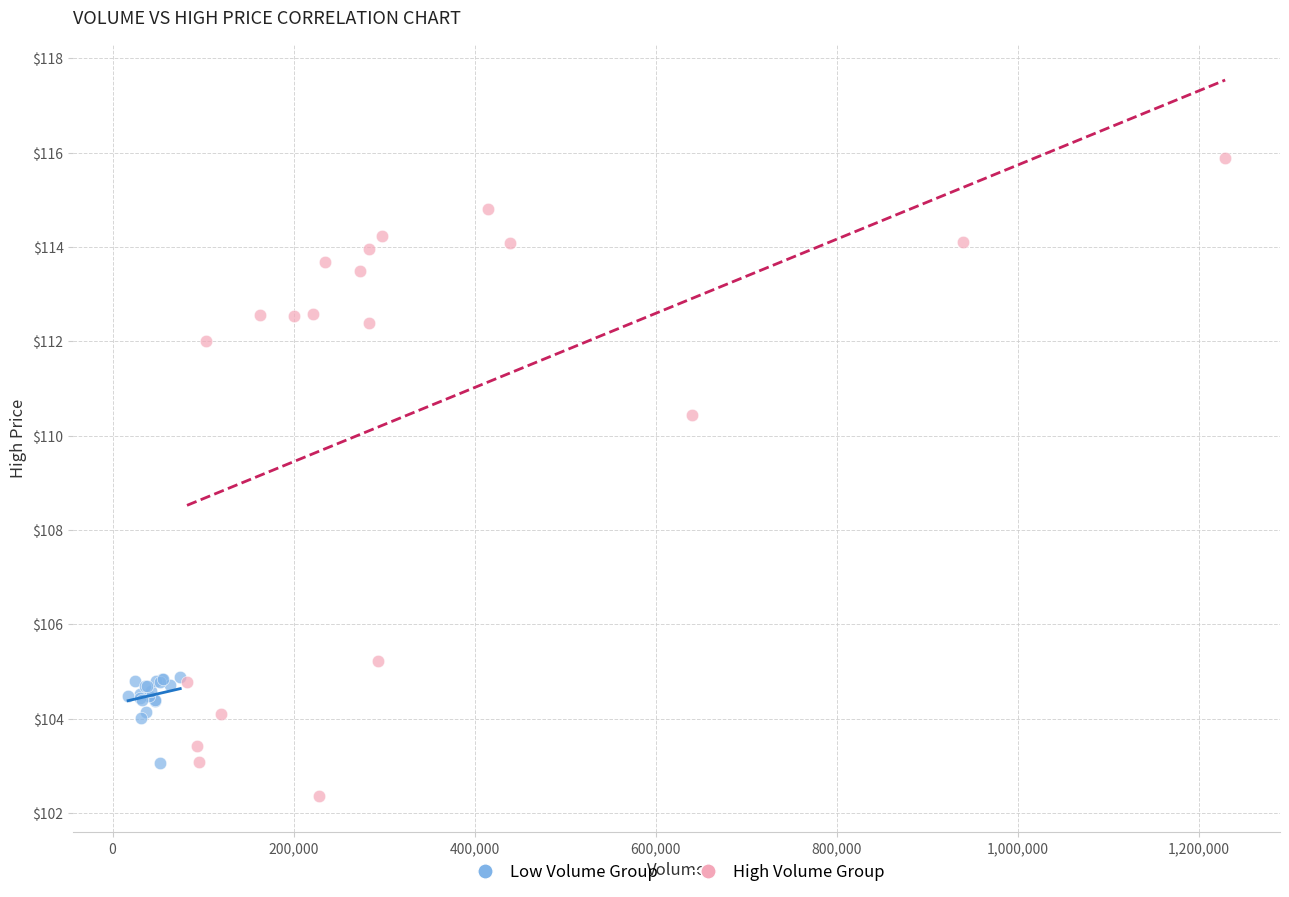

Which series reaches the maximum Y coordinate?

High Volume Group